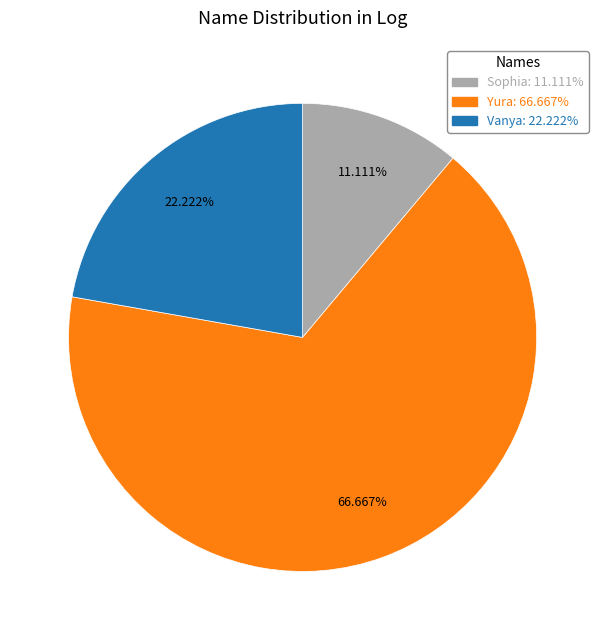

Do Vanya: 22.222% and Yura: 66.667% together represent more than half of the pie?

Yes